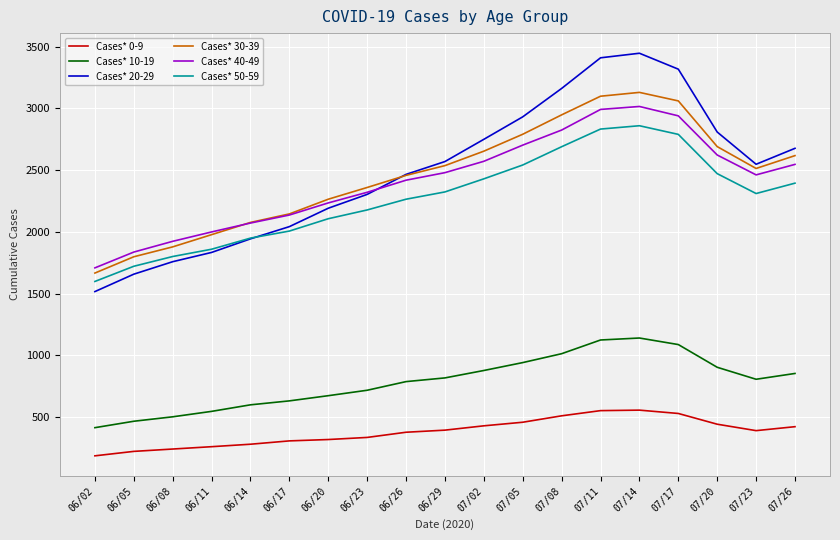

What is the average value of the Cases* 50-59 series?

2269